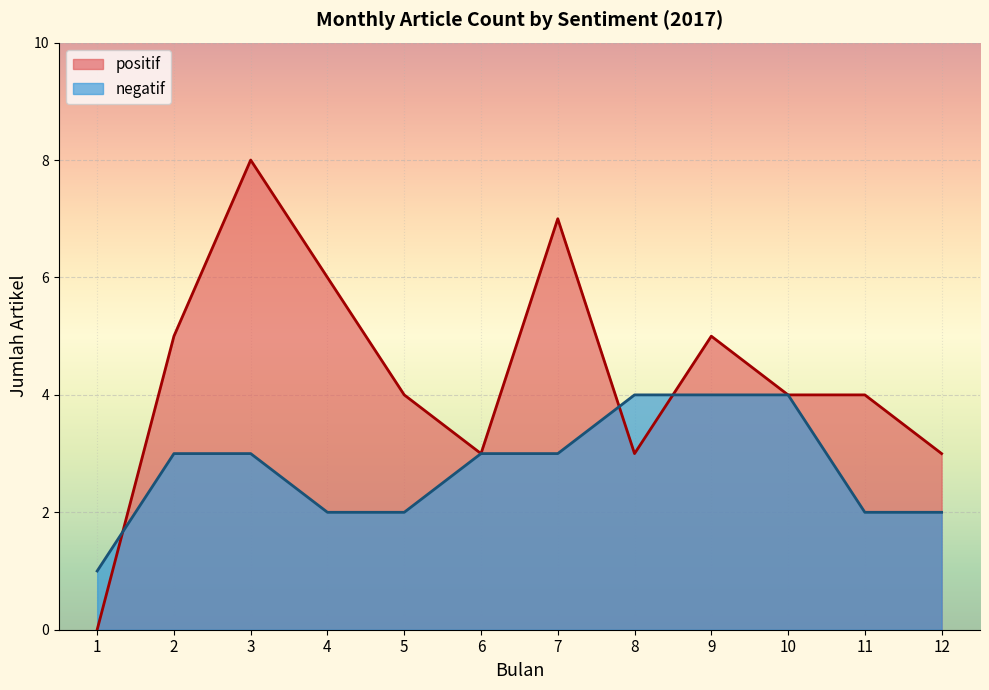

Reading right to left, list all the values displayed in this chart.

positif: 12=3	11=4	10=4	9=5	8=3	7=7	6=3	5=4	4=6	3=8	2=5	1=0
negatif: 12=2	11=2	10=4	9=4	8=4	7=3	6=3	5=2	4=2	3=3	2=3	1=1